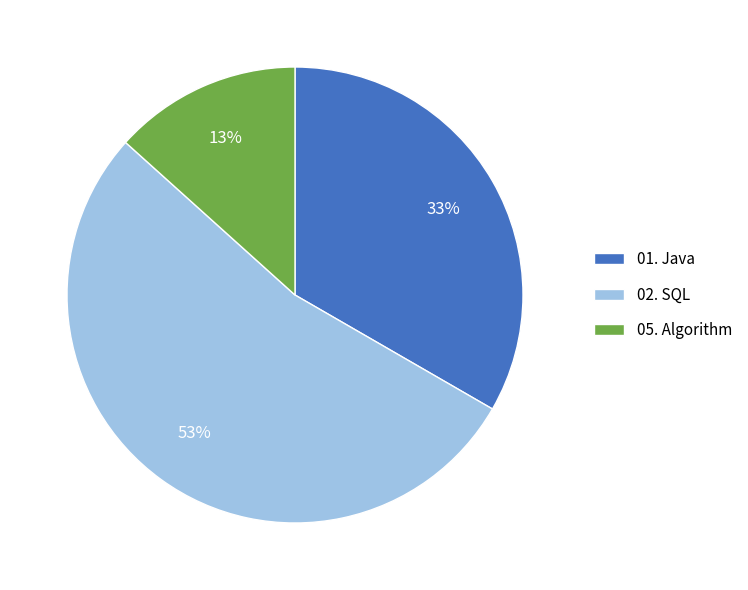

To the nearest percent, what is the average slice percentage?

33%